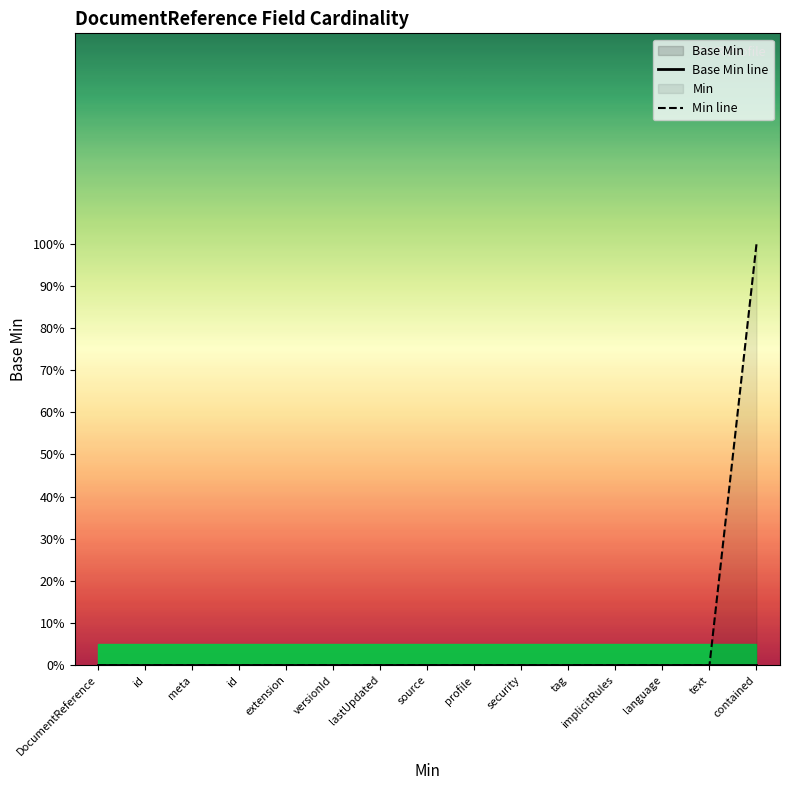

What is the greatest value displayed?

1